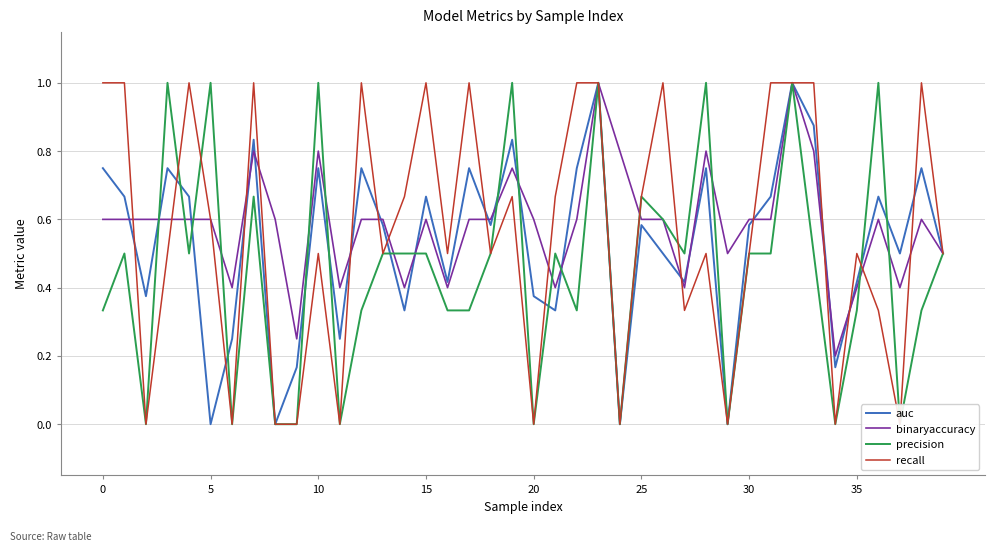

What is the difference between the precision values at 27 and 0?

0.2